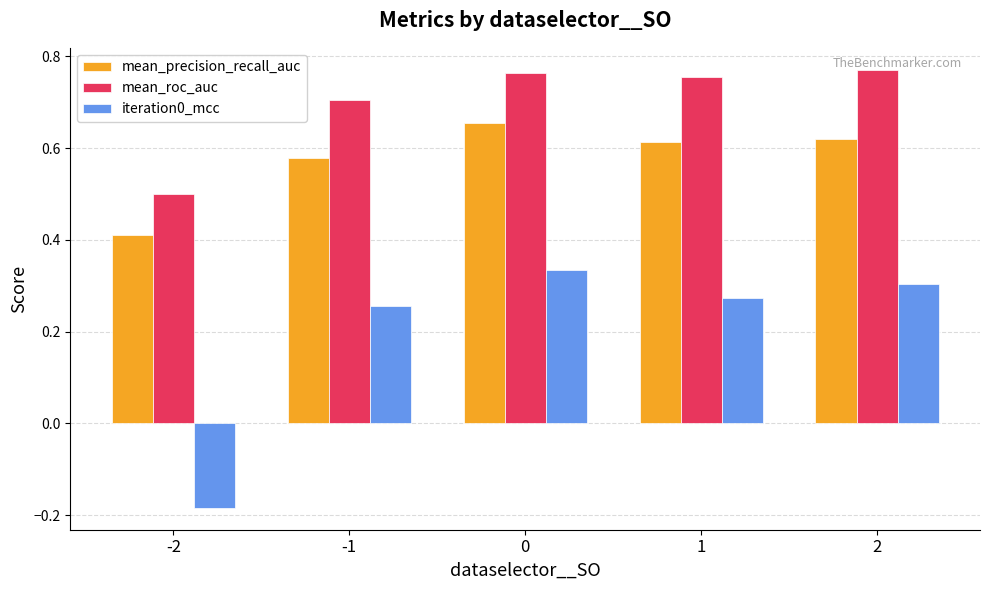

Is it true that mean_precision_recall_auc equals 0.6 at -2?

False